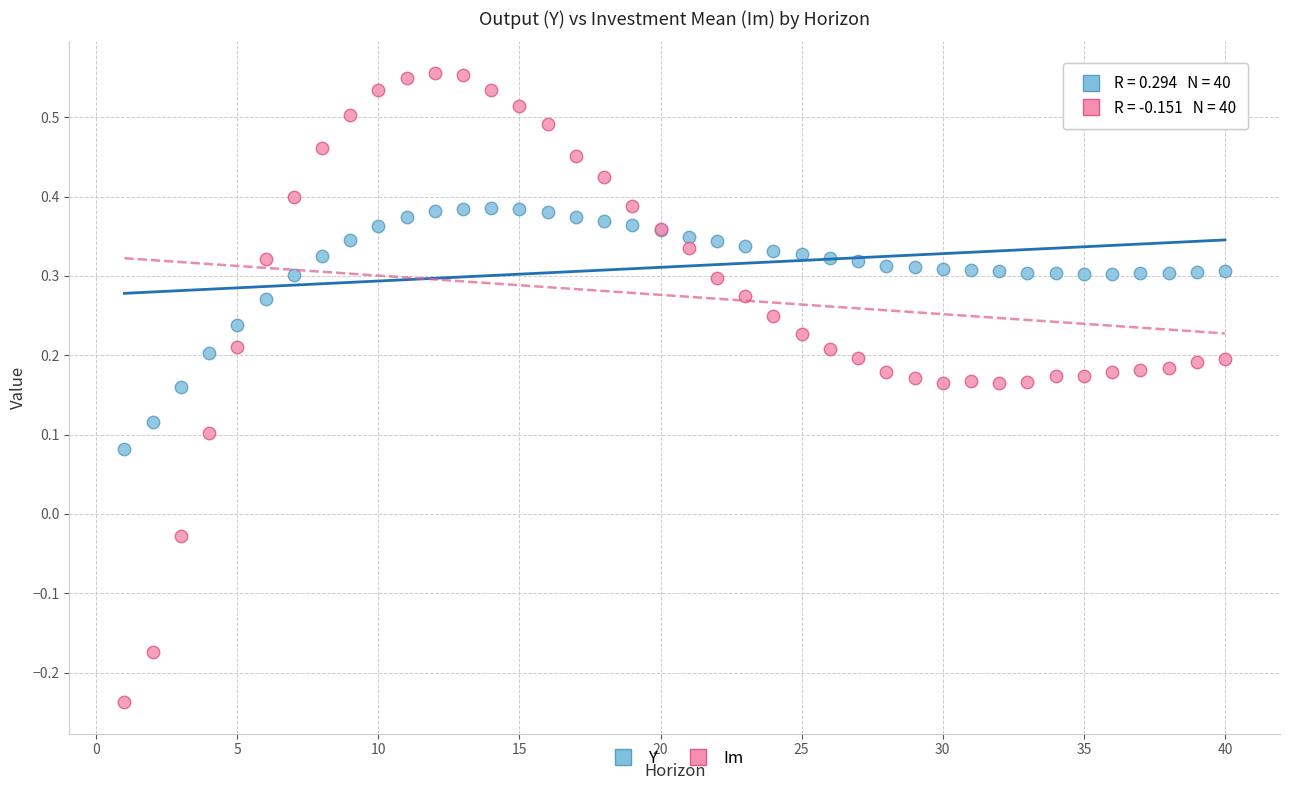

What is the X range (max minus min) for the scatter plot?

39.0